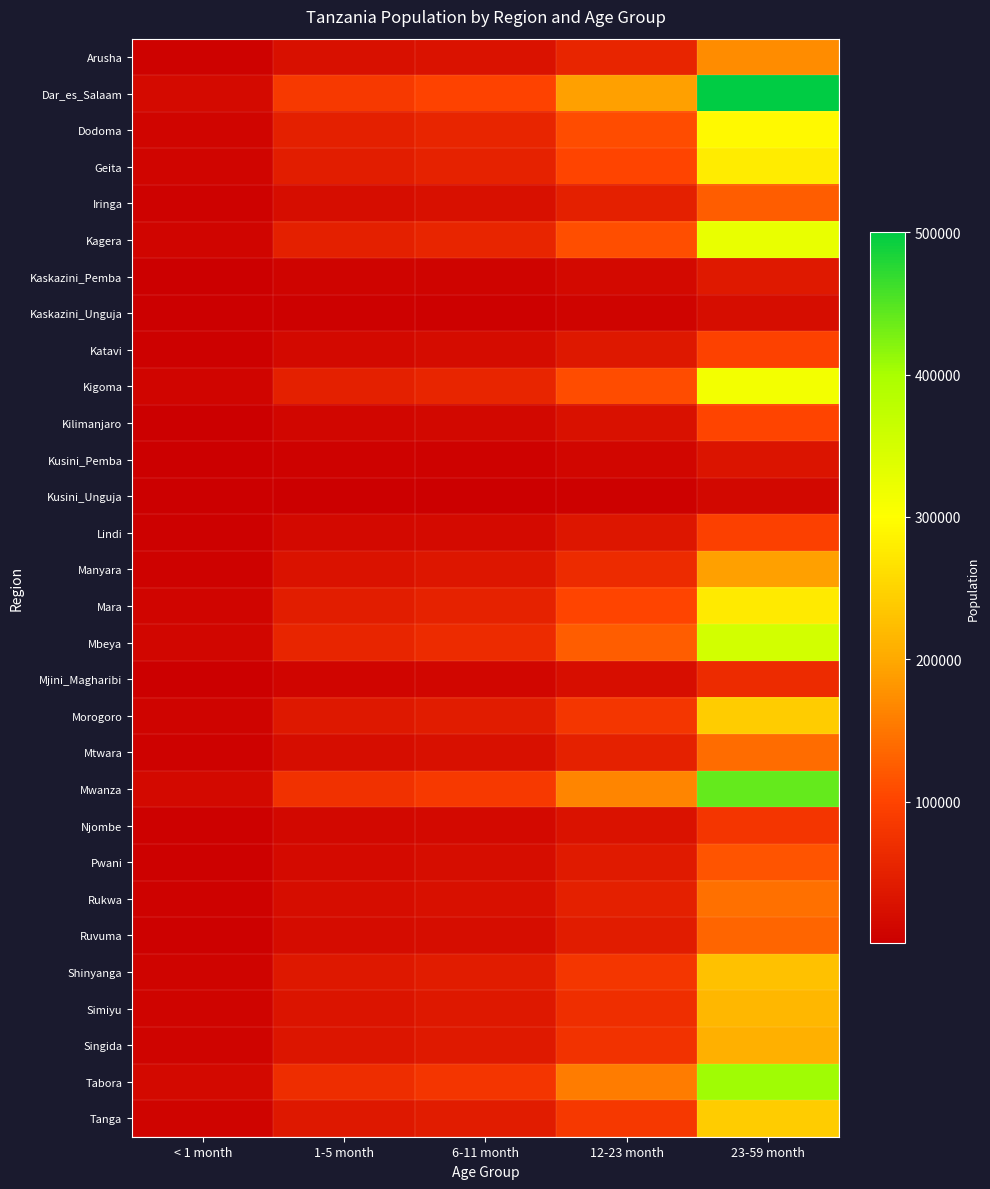

Which series has the widest spread of values?

Dar_es_Salaam